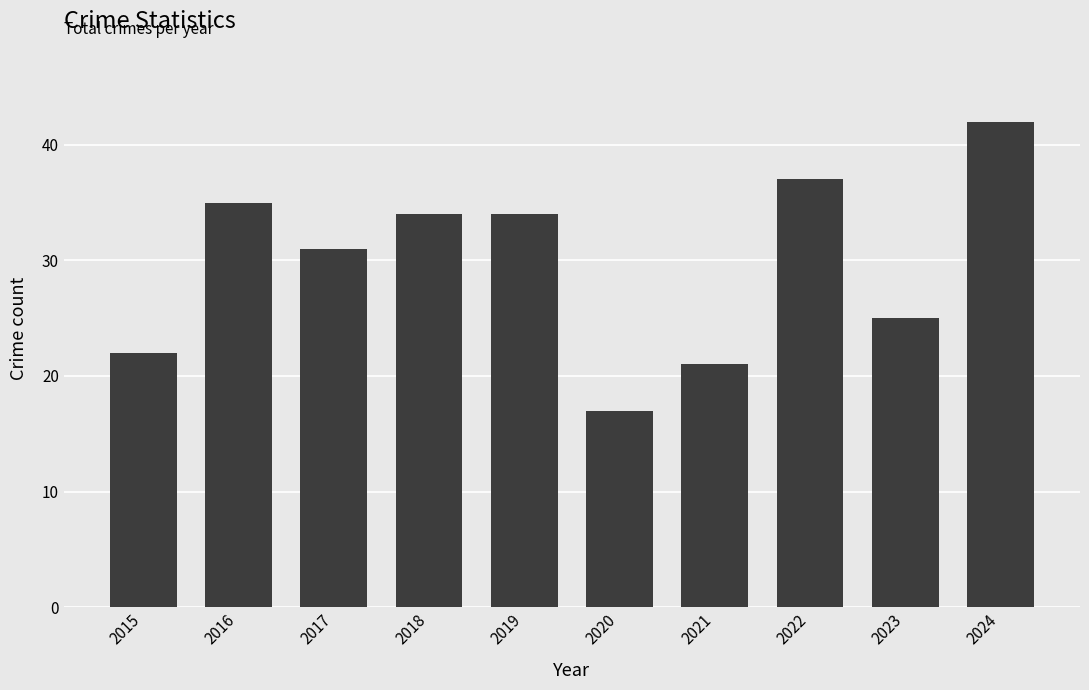

What is the change in value from 2017 to 2022?

+6